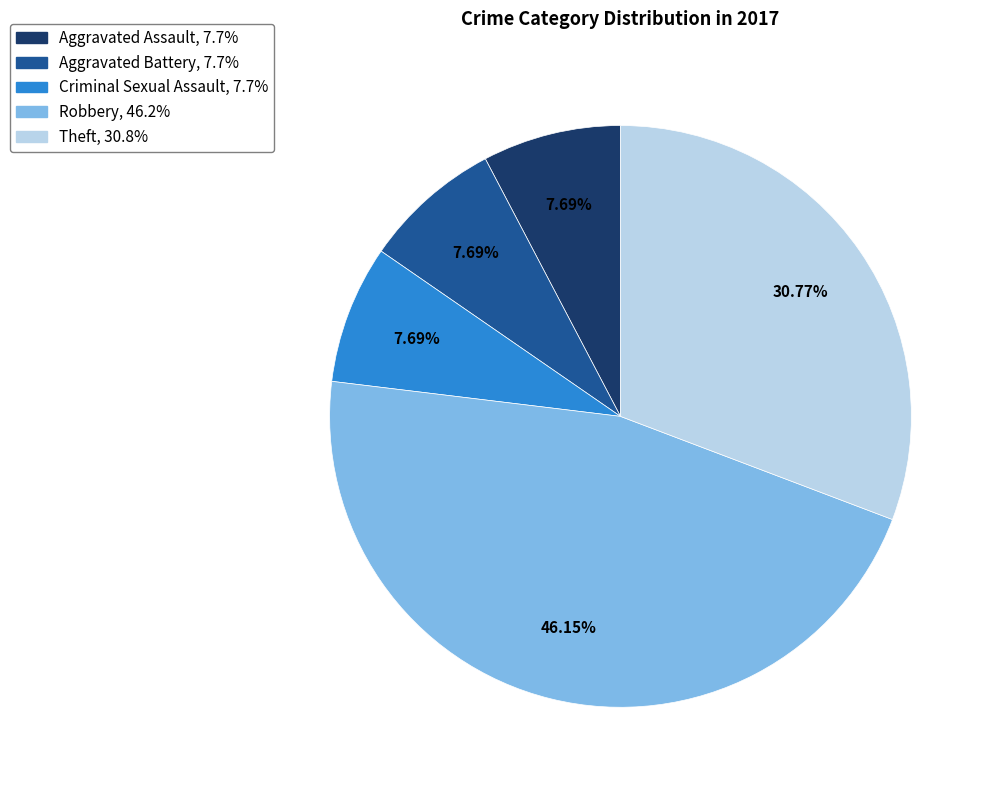

To the nearest percent, what portion does Robbery represent?

46%